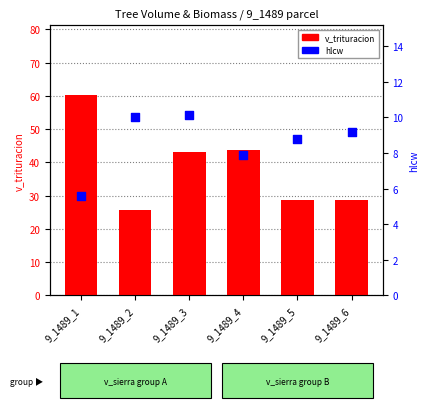

Which series reaches the minimum Y coordinate?

hlcw